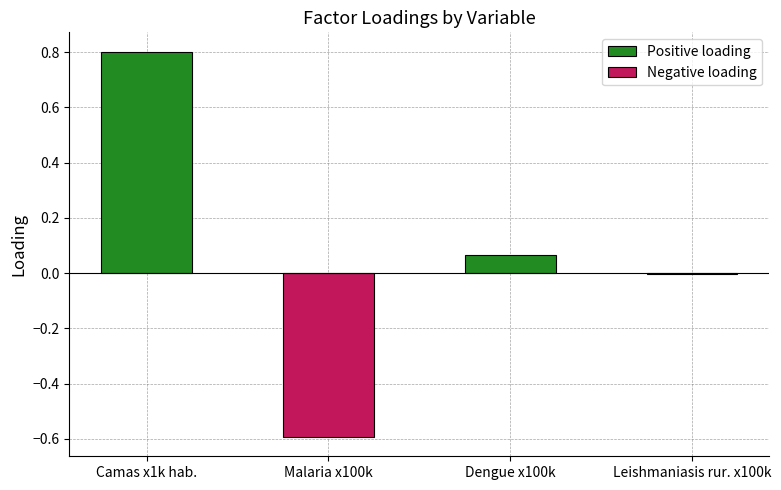

What is the minimum value shown in the chart?

-0.6